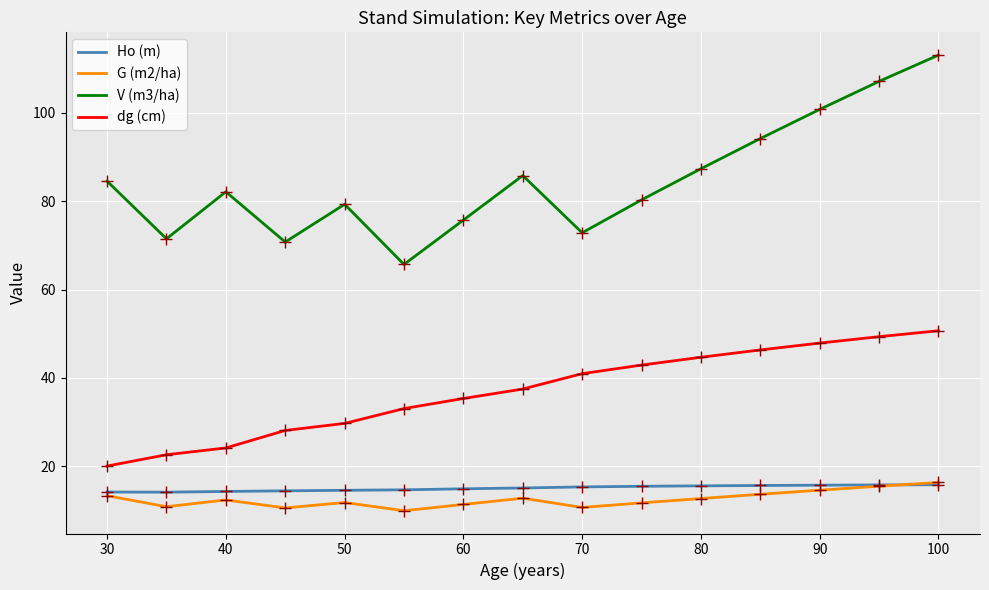

Which series has the largest total across all categories?

V (m3/ha)